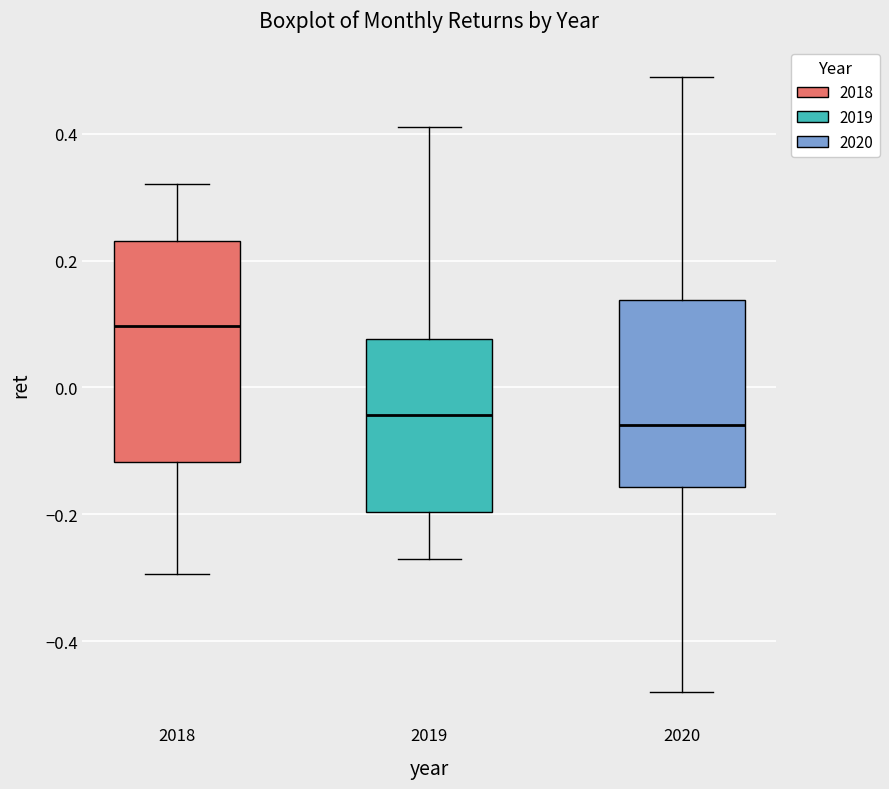

Reading left to right, transcribe this box plot: for each box, give where its median line is, the range the box spans, and where its two whiskers end, as read against the y-axis. The values are not printed on the chart, so give them approximately, as read against the axis.

2018: median 0.10, box -0.12 to 0.24, whiskers -0.30 to 0.32
2019: median -0.04, box -0.20 to 0.08, whiskers -0.28 to 0.40
2020: median -0.06, box -0.16 to 0.14, whiskers -0.48 to 0.48